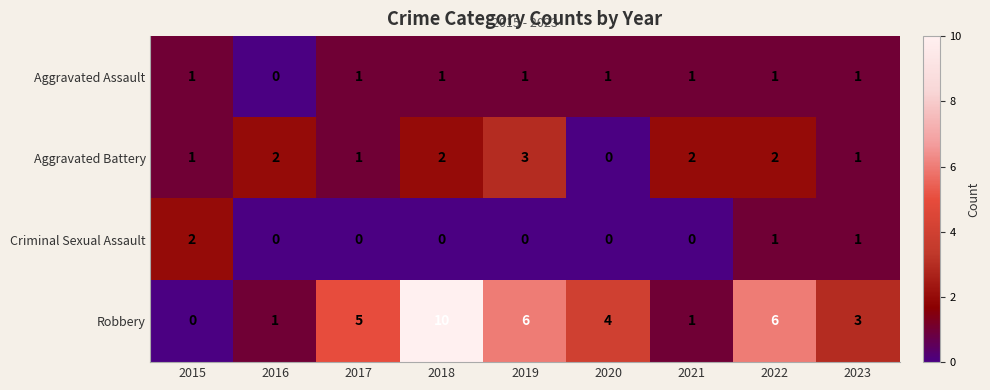

Where is Robbery nearest to the value 5?

2017